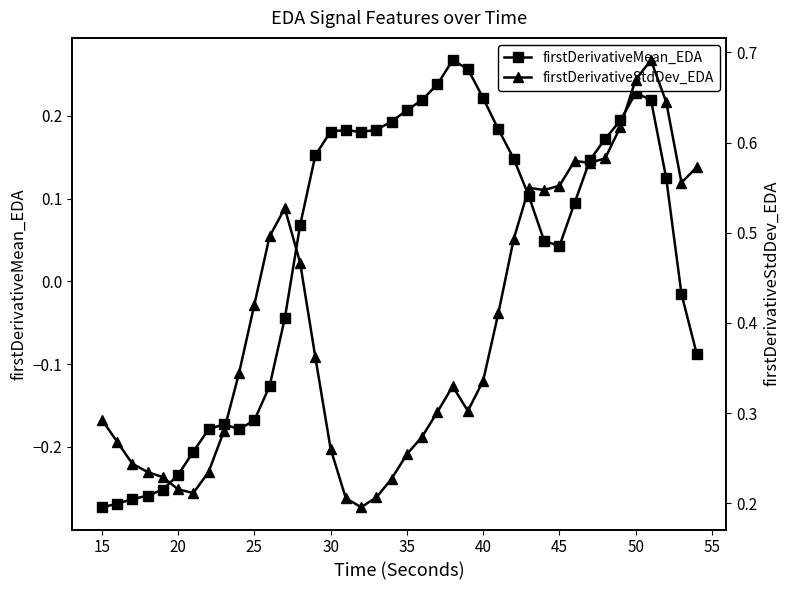

What is the value of the firstDerivativeStdDev_EDA point at the 5th from the left?

0.2